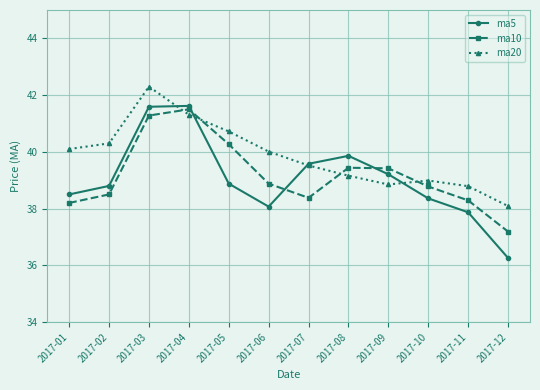

Count the number of categories in the chart.

12